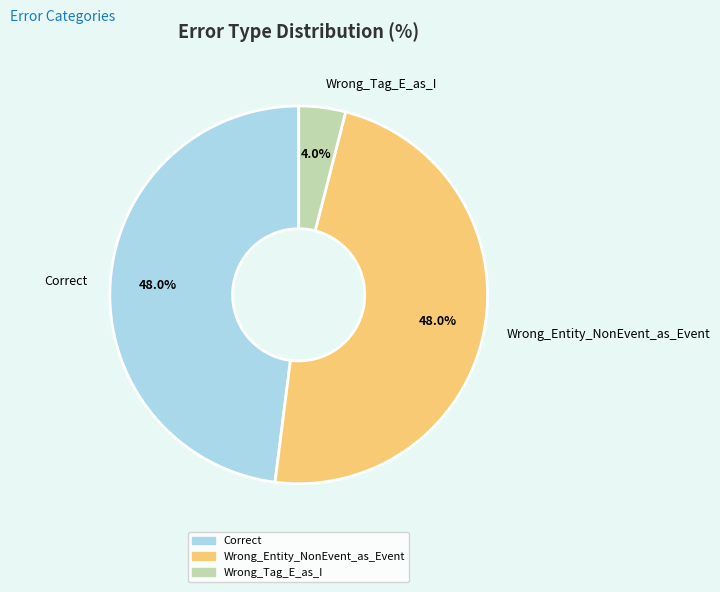

True or false: Wrong_Tag_E_as_I accounts for 18% of the total.

False